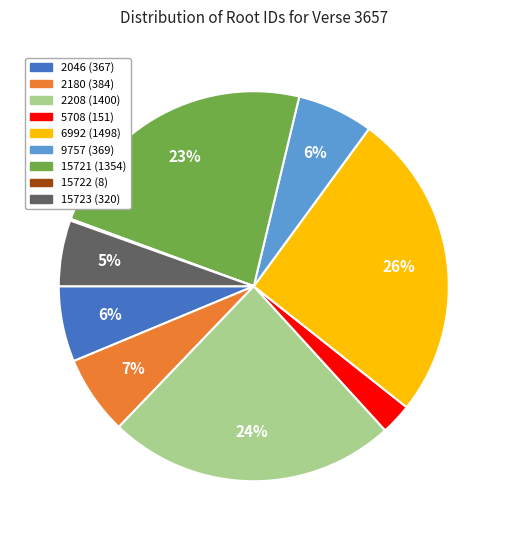

To the nearest percent, what percentage of the pie is 15723?

5%